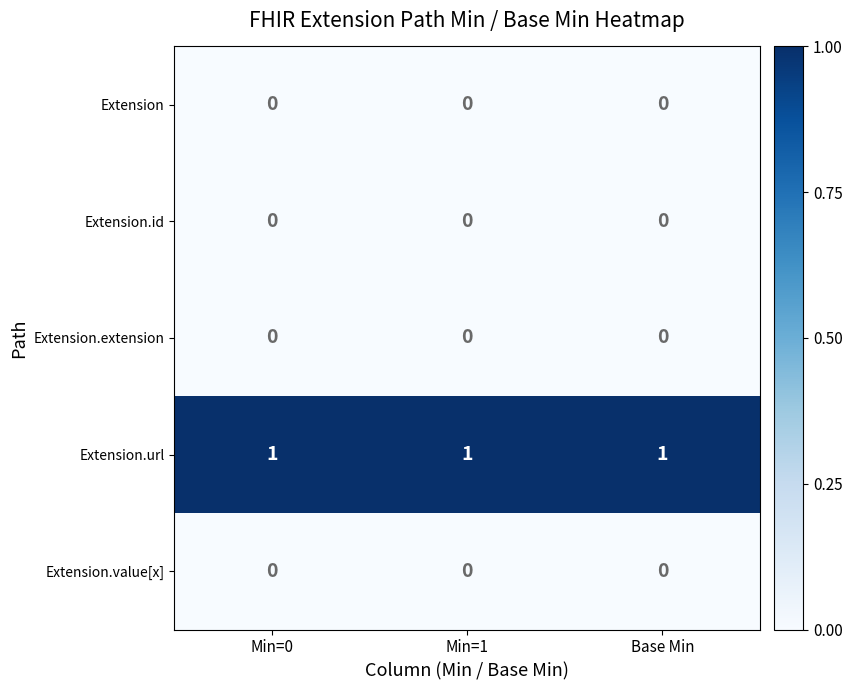

The Extension.extension series shows 0 at Min=1. True or false?

True